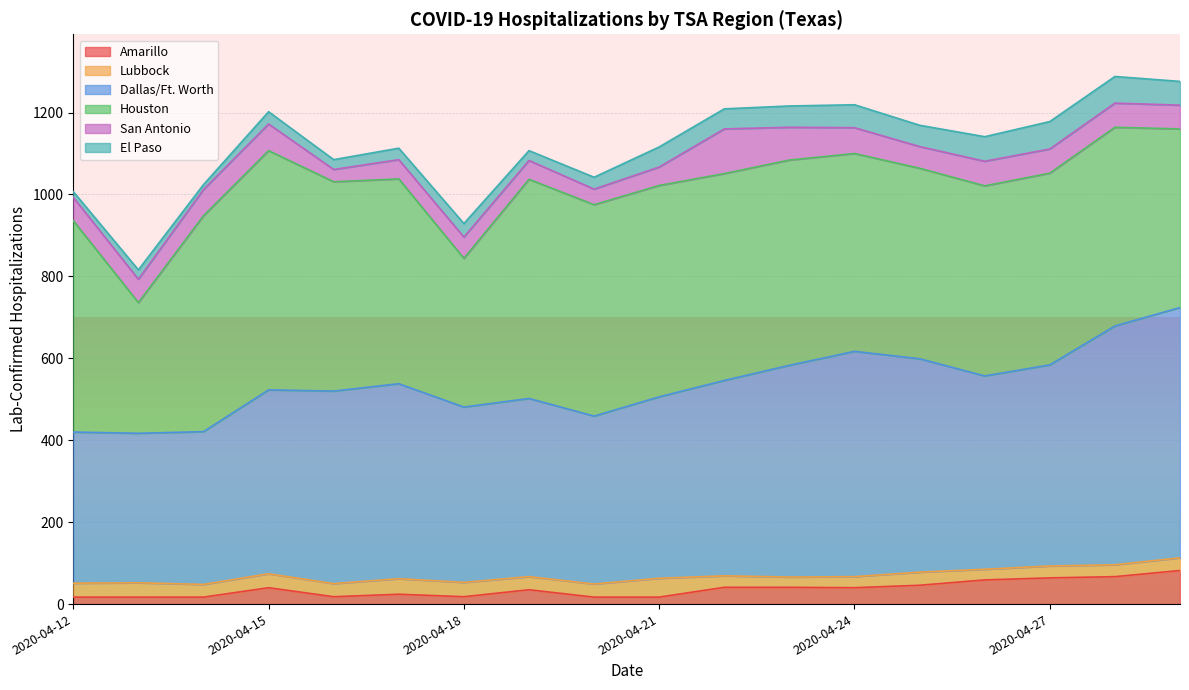

What is the highest value of the Amarillo series?

82